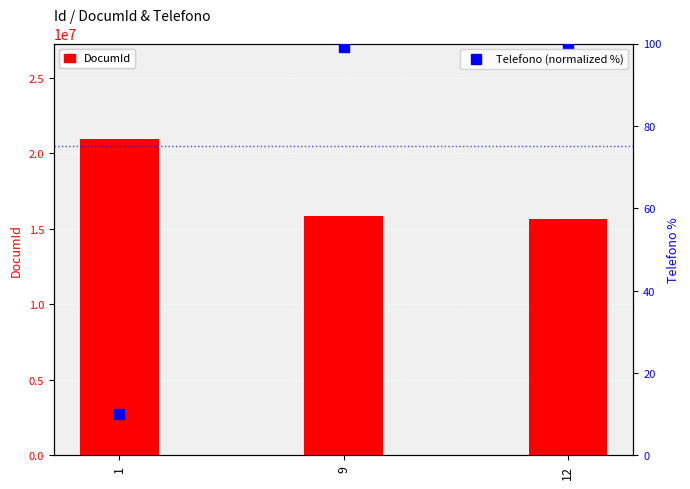

At how many categories does at least one series exceed 11464658?

3